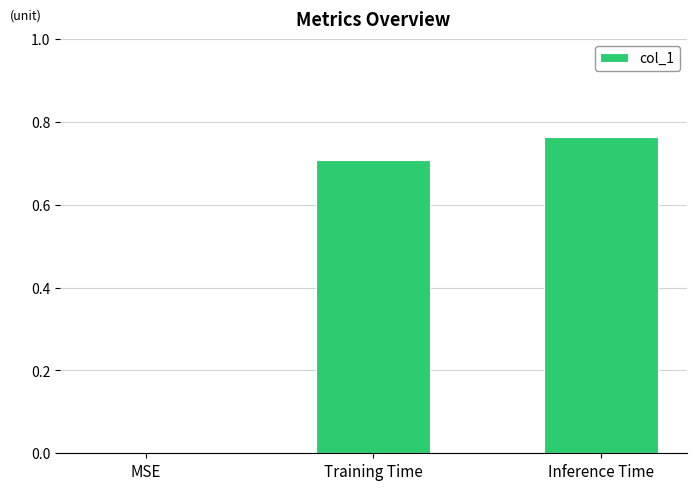

What is the average value?

0.5